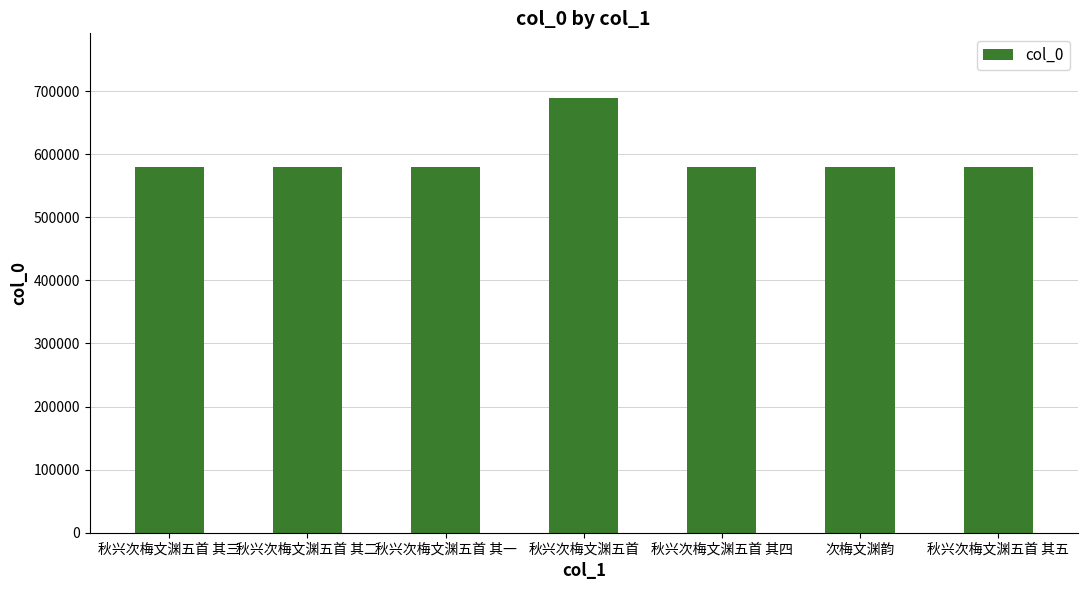

What is the difference between the second highest and second lowest values?

4